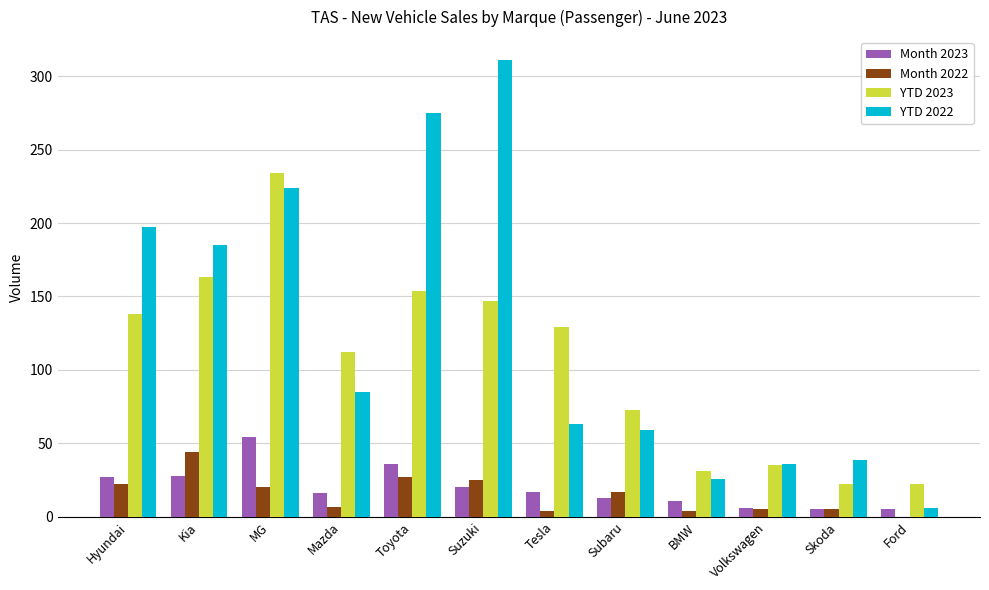

Is the value of YTD 2023 at Subaru greater than the value of Month 2023 at Subaru?

Yes